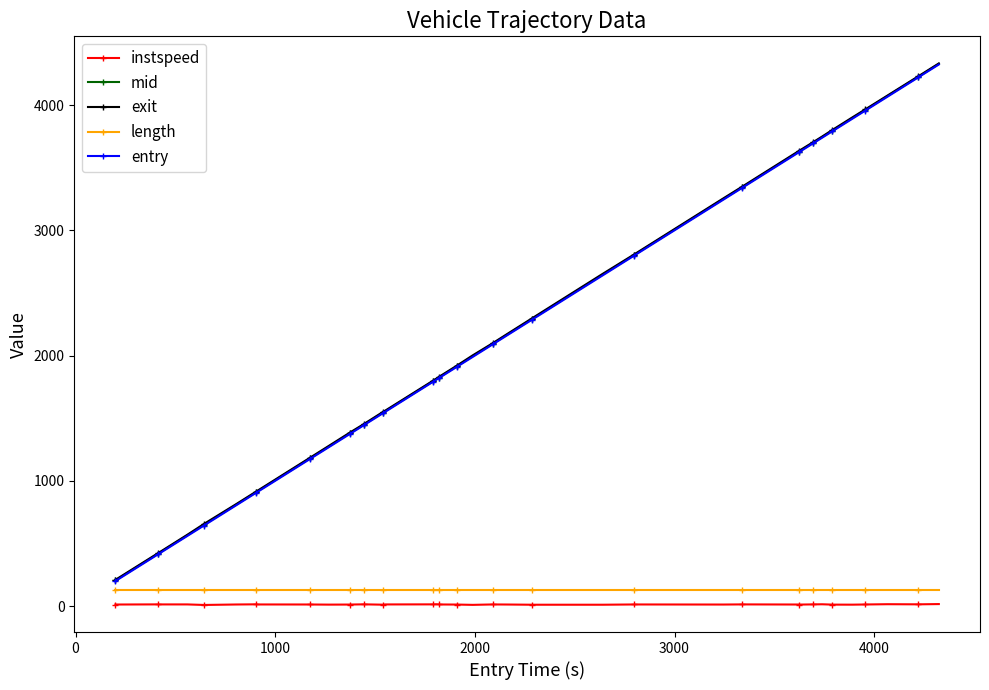

What is the lowest value of the length series?

125.8